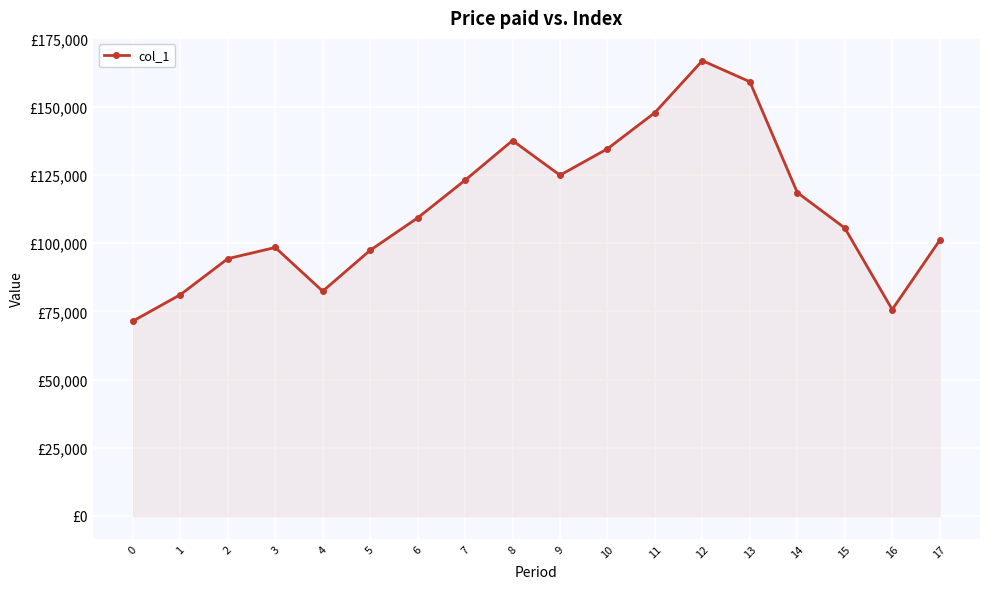

What is the change in value from 6 to 17?

-8231